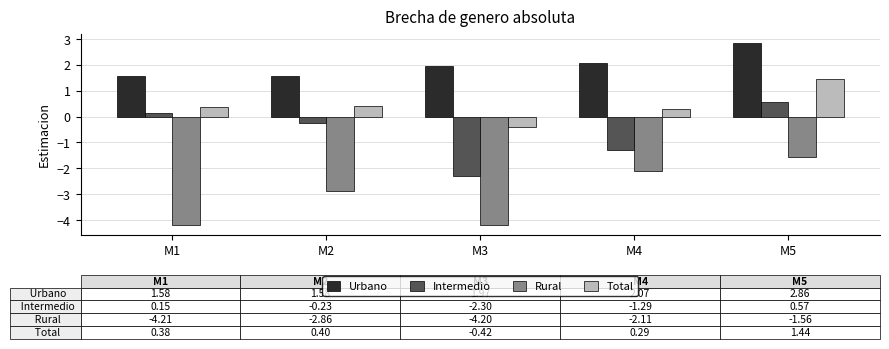

Which series changed the most between M4 and M5?

Intermedio